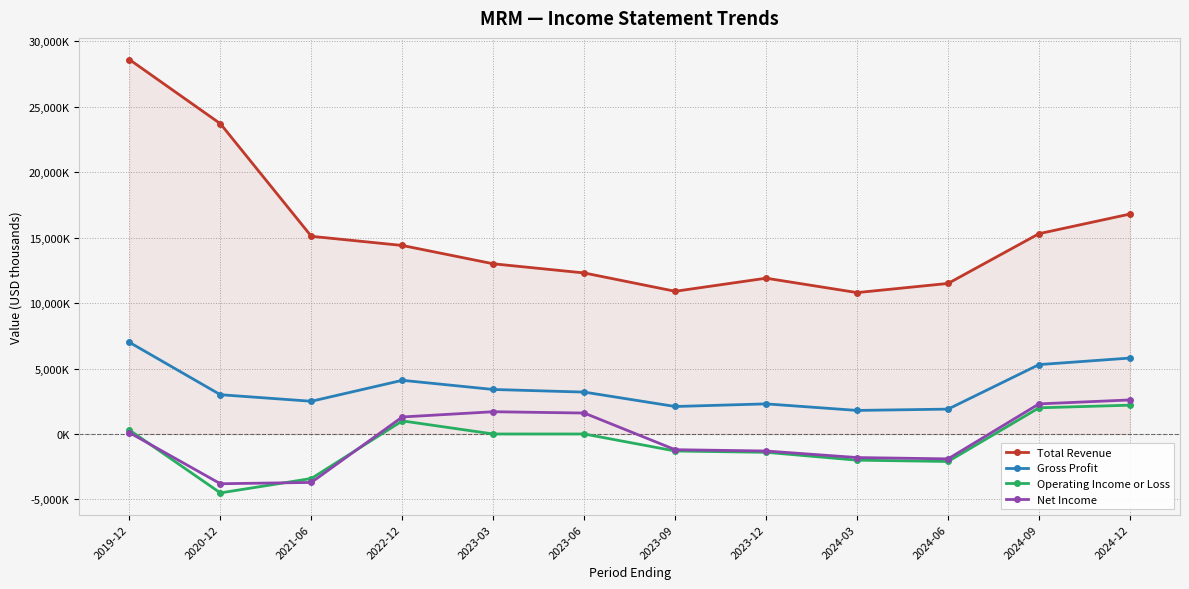

Is this an area chart (filled region under the line)?

Yes